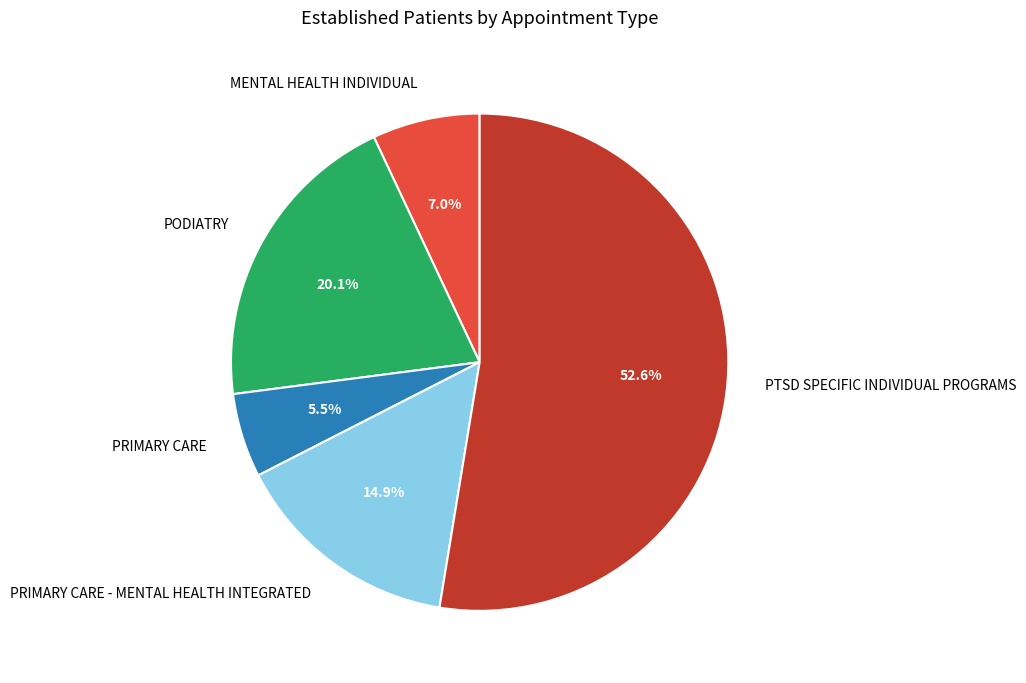

Rank the categories by value from lowest to highest.

PRIMARY CARE, MENTAL HEALTH INDIVIDUAL, PRIMARY CARE - MENTAL HEALTH INTEGRATED, PODIATRY, PTSD SPECIFIC INDIVIDUAL PROGRAMS